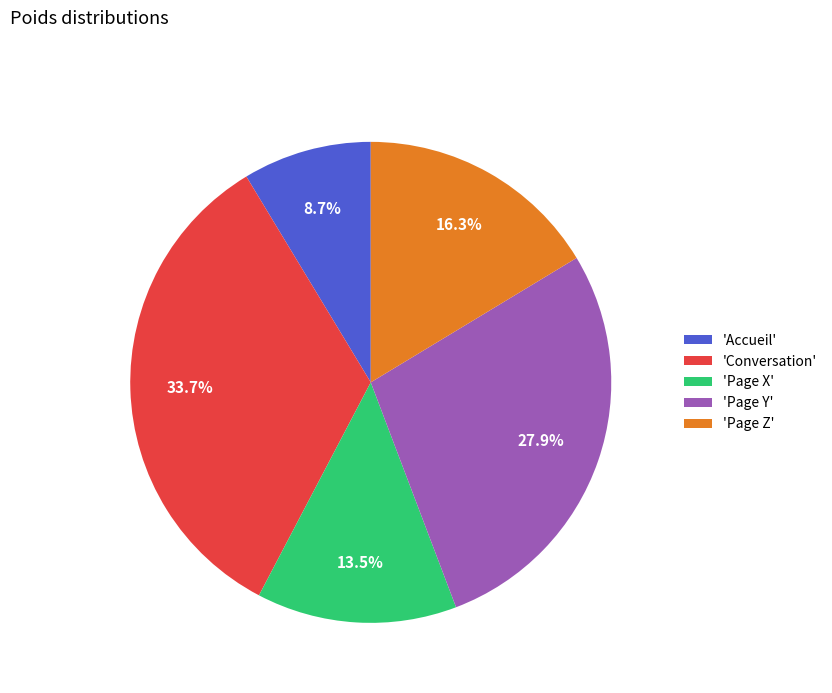

Combined, do 'Page Y' and 'Accueil' account for over 50%?

No